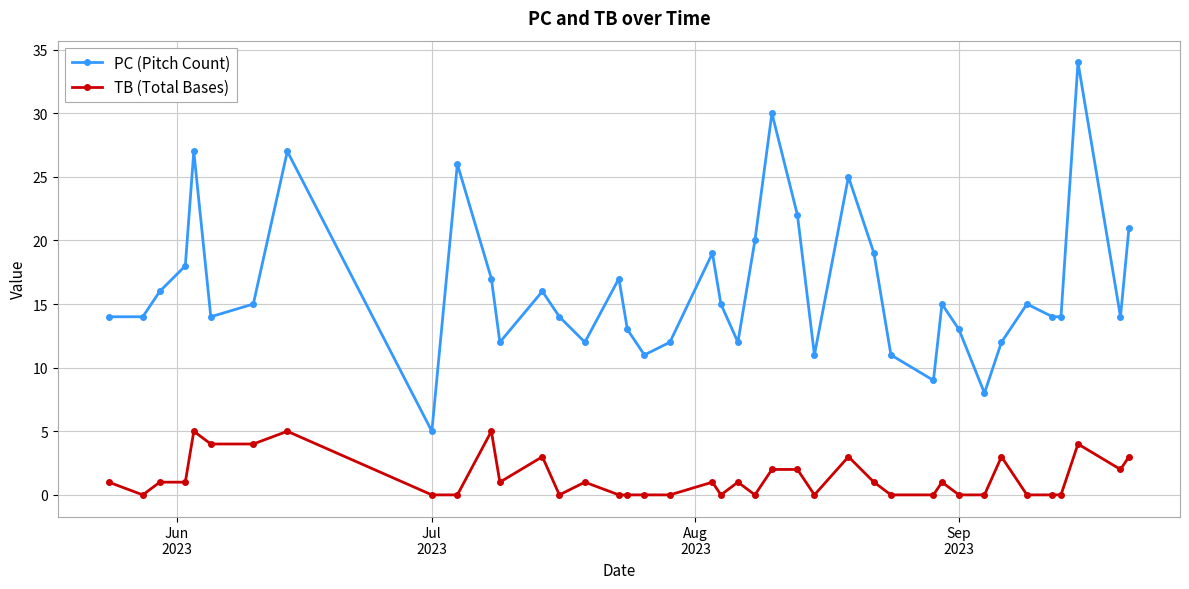

True or false: TB (Total Bases) has more than 2 interior local peaks.

True